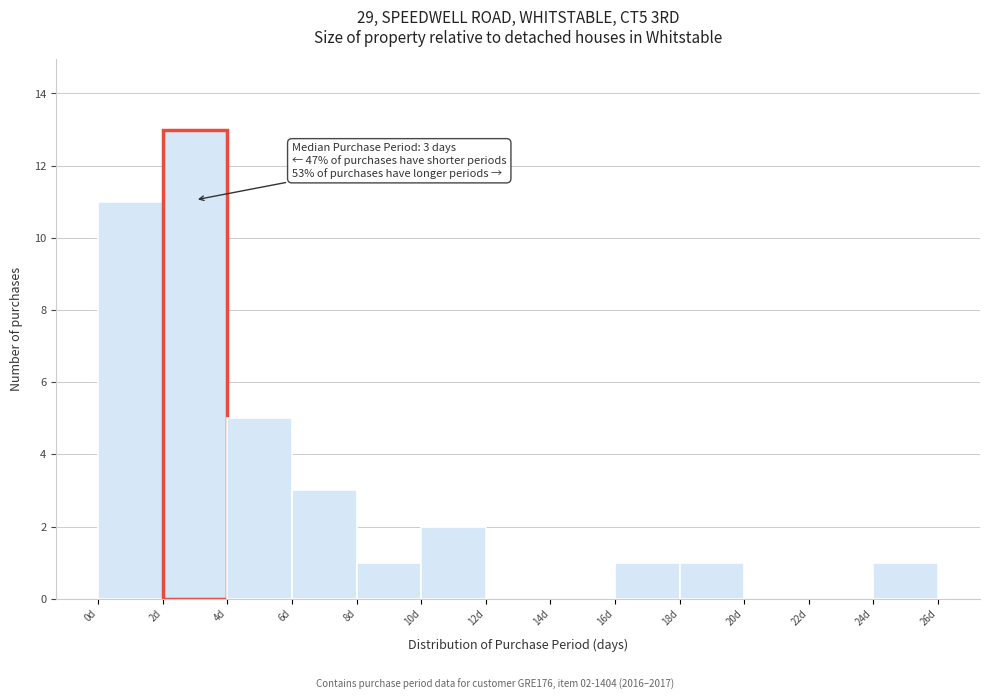

Which range on the x-axis has the tallest bar?

2 to 4